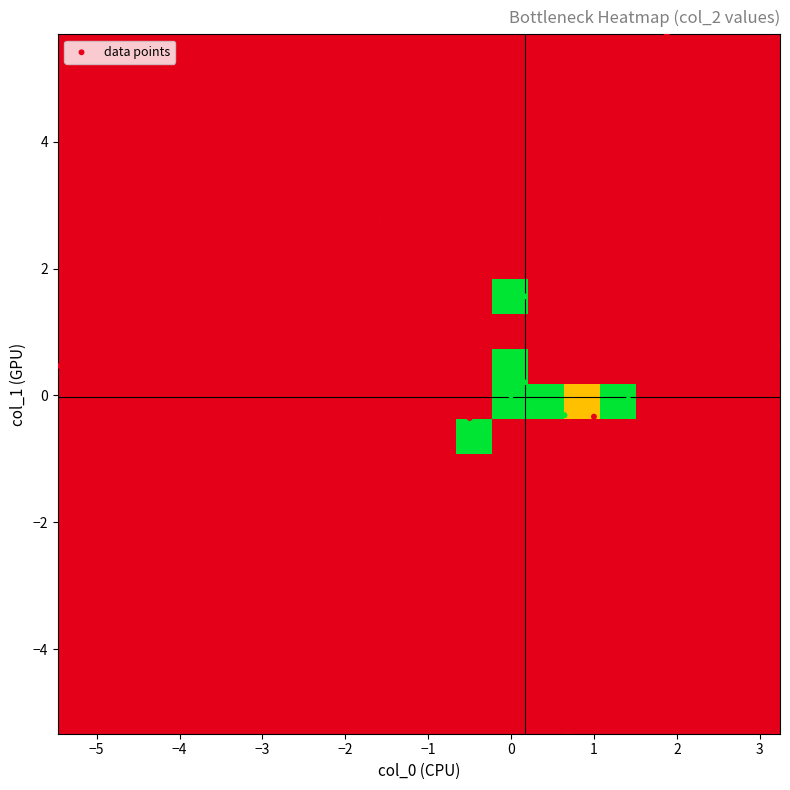

Which category has the lowest value across all series?

4